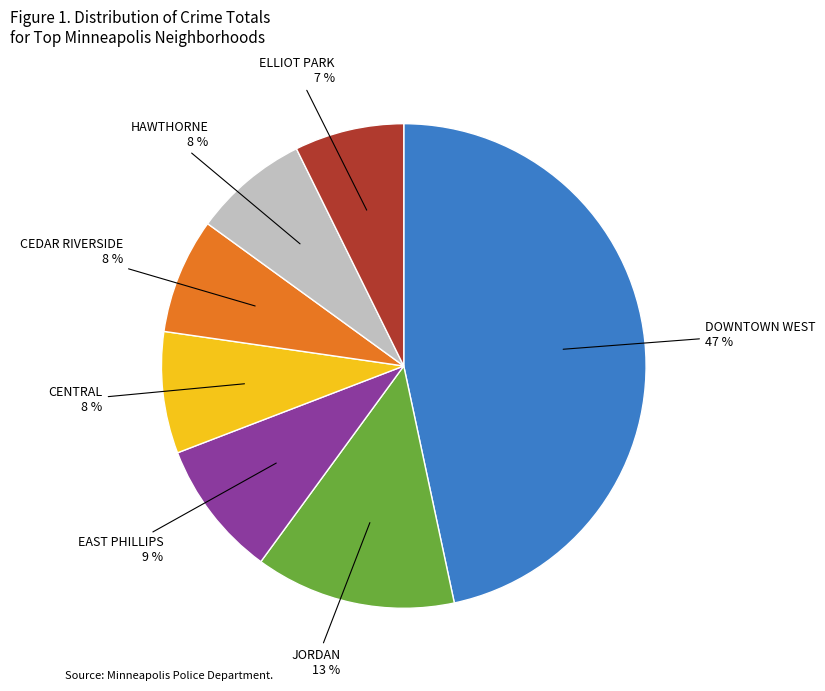

Does any single category account for the majority?

No